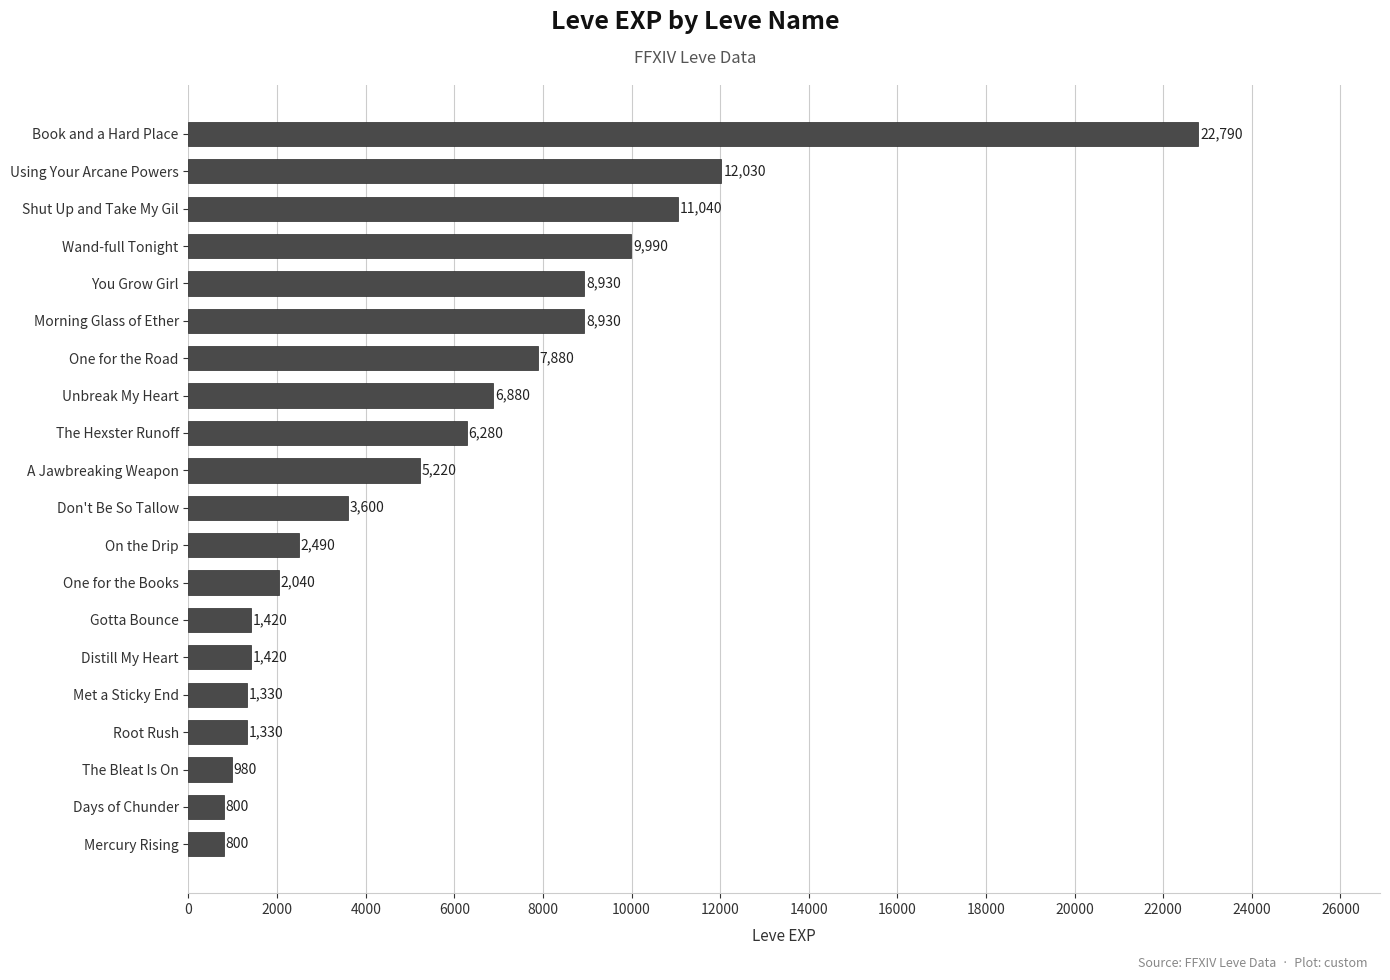

Read the value at Gotta Bounce.

1420